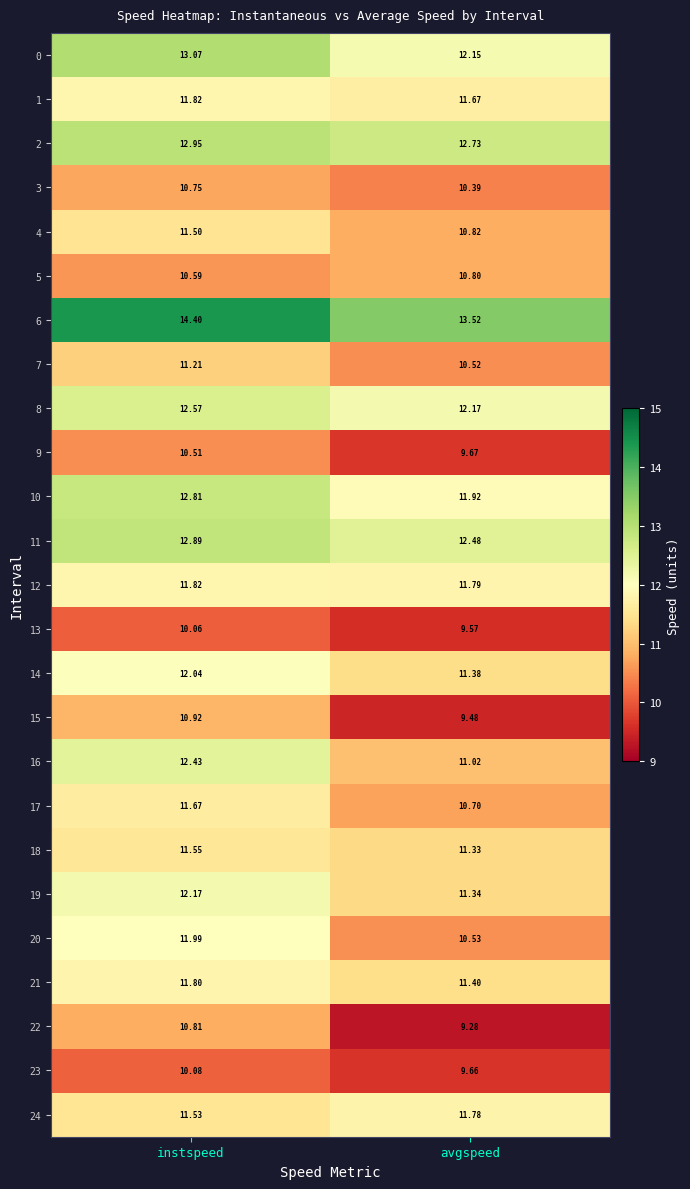

Which category has the lowest value in the 20 series?

avgspeed